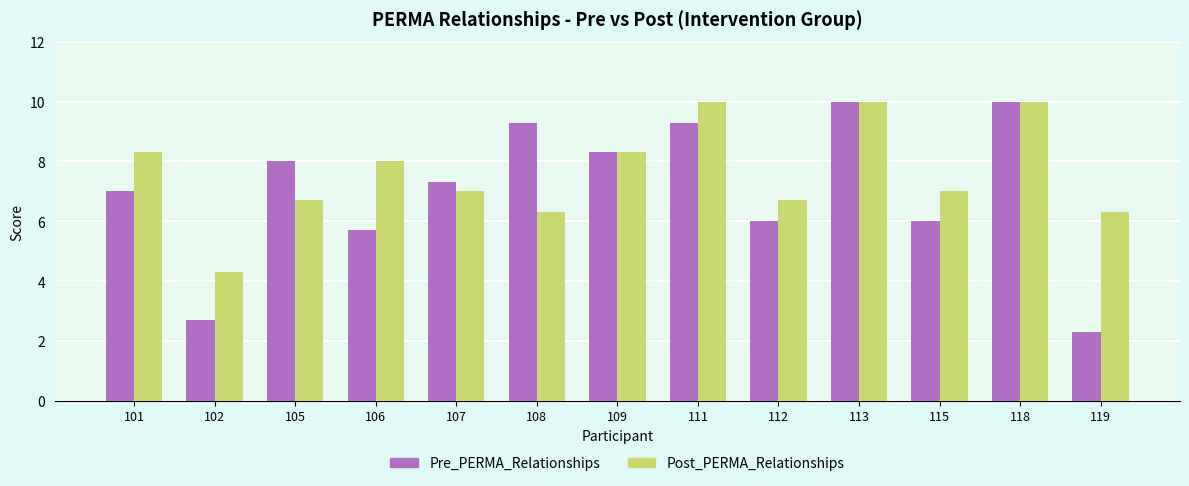

True or false: Post_PERMA_Relationships has a value of 4.1 at 111.

False